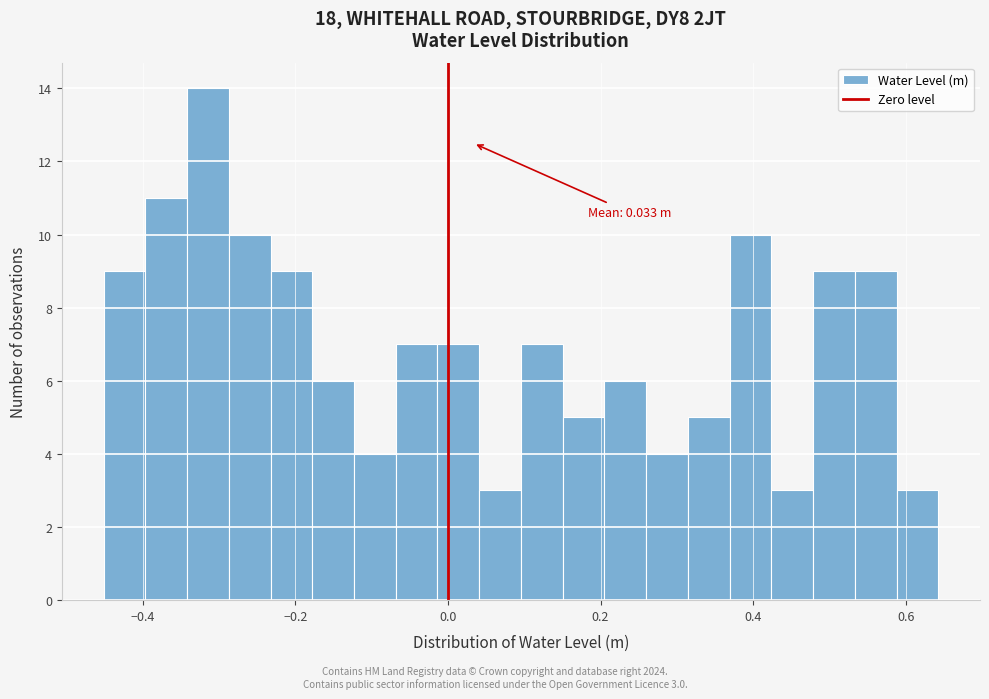

Around what value on the x-axis is the tallest bar? Give the approximate position of its centre, as read against the axis.

-0.32